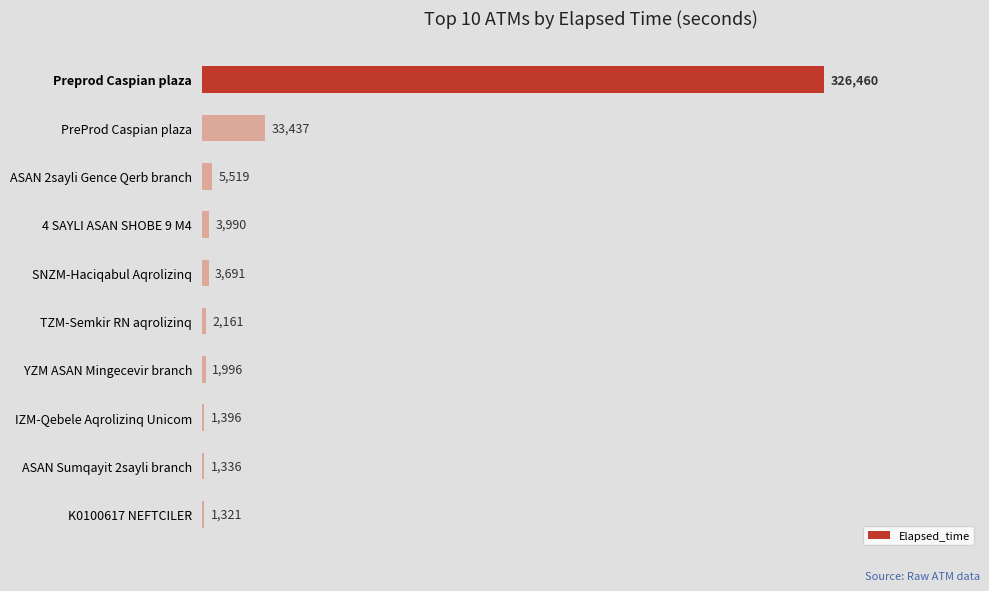

Rank the categories by value from lowest to highest.

K0100617 NEFTCILER, ASAN Sumqayit 2sayli branch, IZM-Qebele Aqrolizinq Unicom, YZM ASAN Mingecevir branch, TZM-Semkir RN aqrolizinq, SNZM-Haciqabul Aqrolizinq, 4 SAYLI ASAN SHOBE 9 M4, ASAN 2sayli Gence Qerb branch, PreProd Caspian plaza, Preprod Caspian plaza